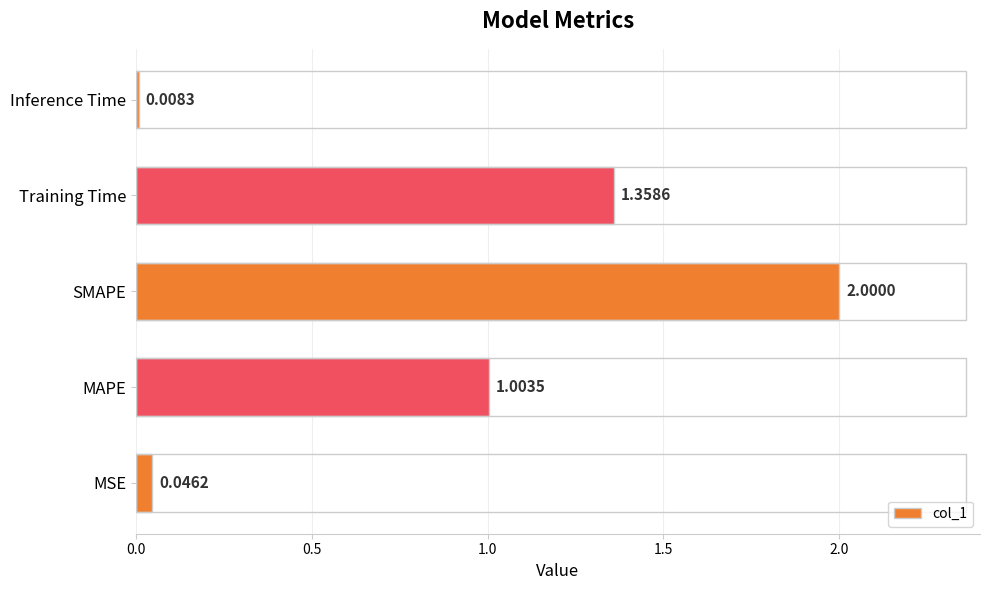

What is the difference between the values at SMAPE and Training Time?

0.6